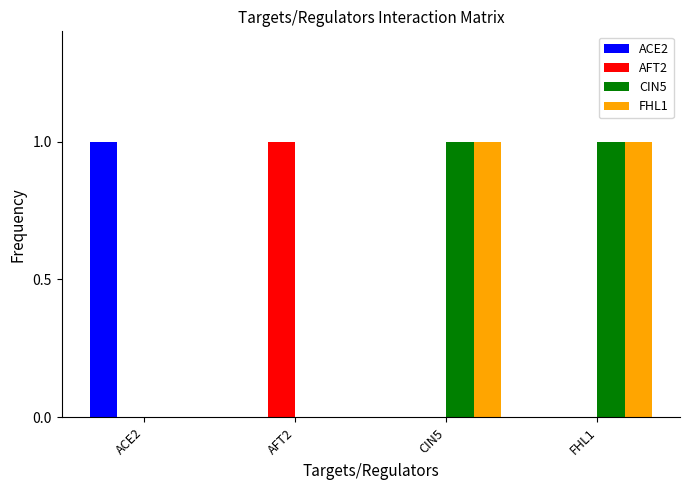

How many groups of bars are there?

4